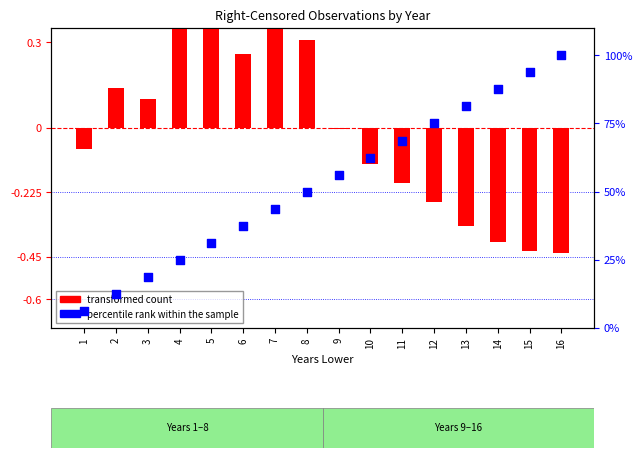

What are all the series names shown in the legend?

transformed count, percentile rank within the sample